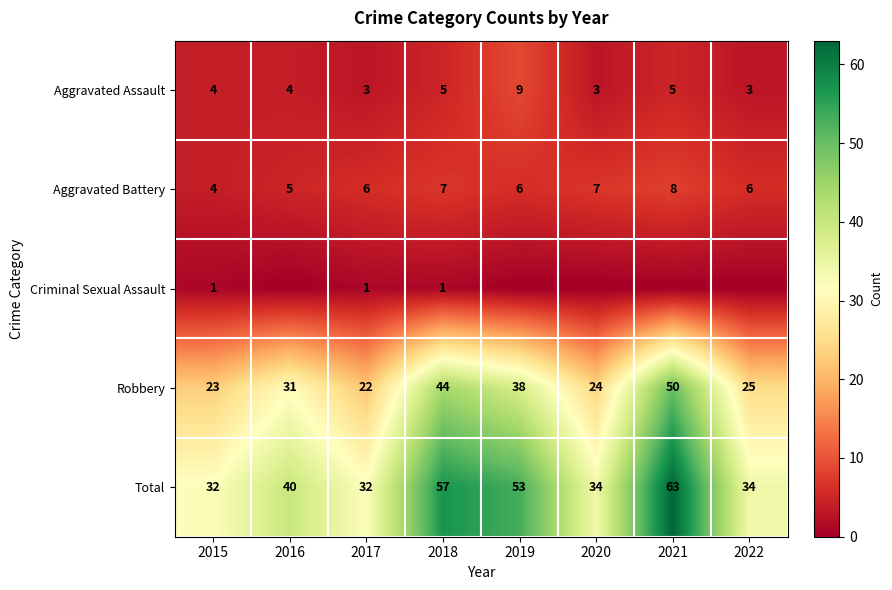

What is the sum of all Total values?

345